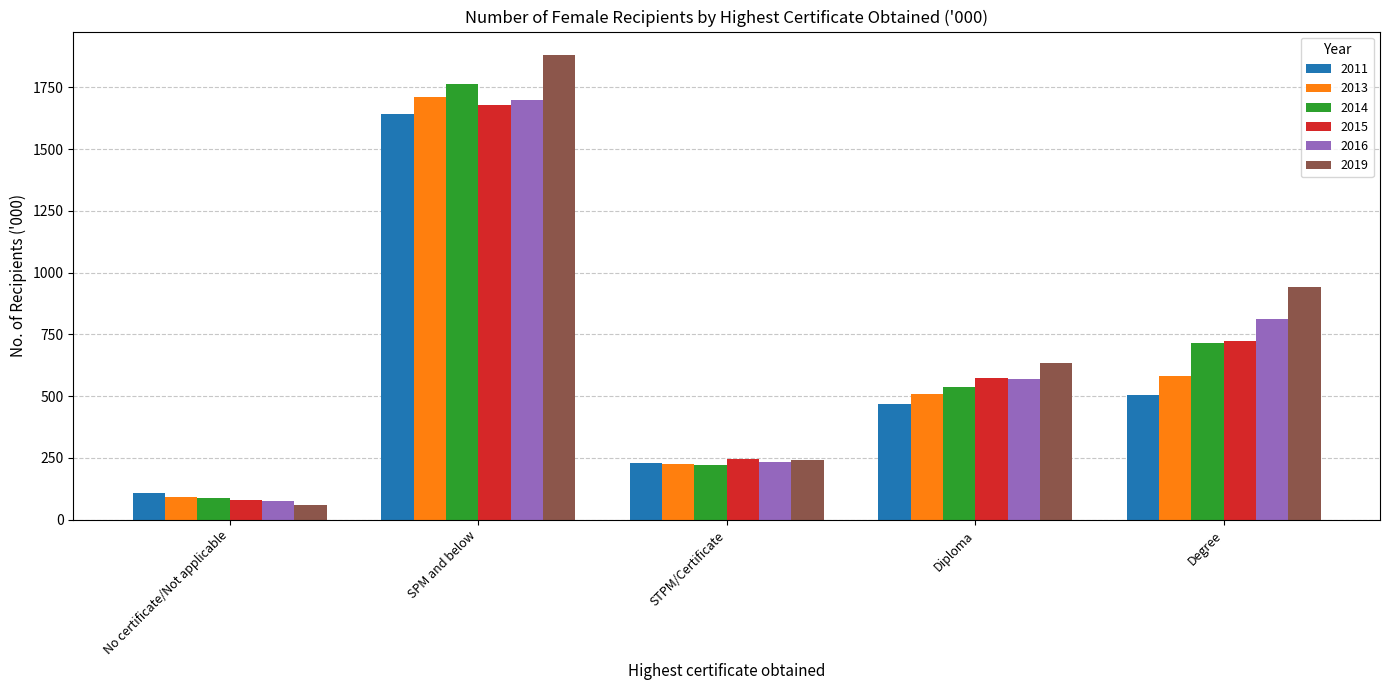

What is the sum of all 2013 values?

3118.8